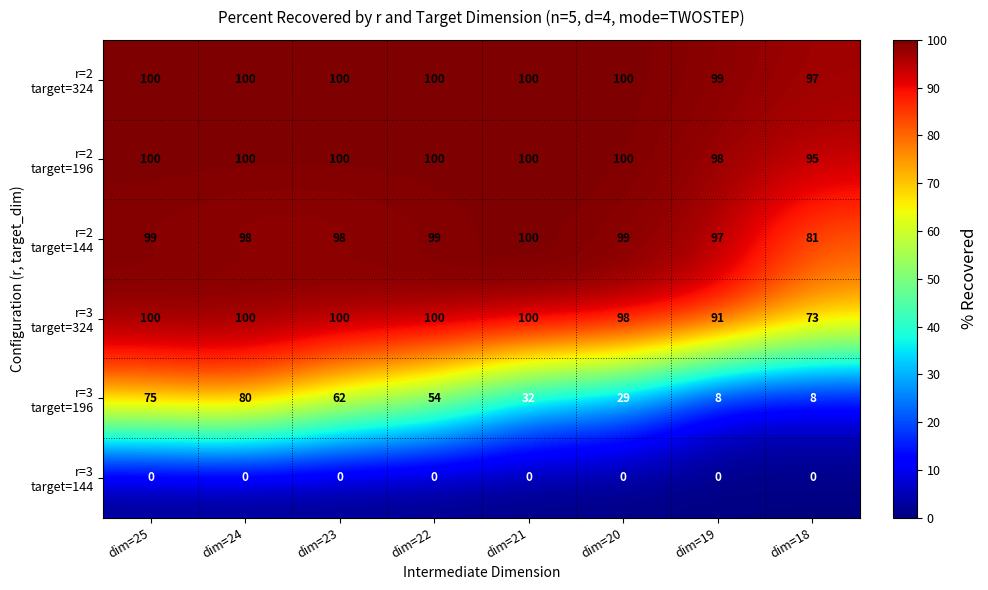

What is the total value across all series at dim=21?

432